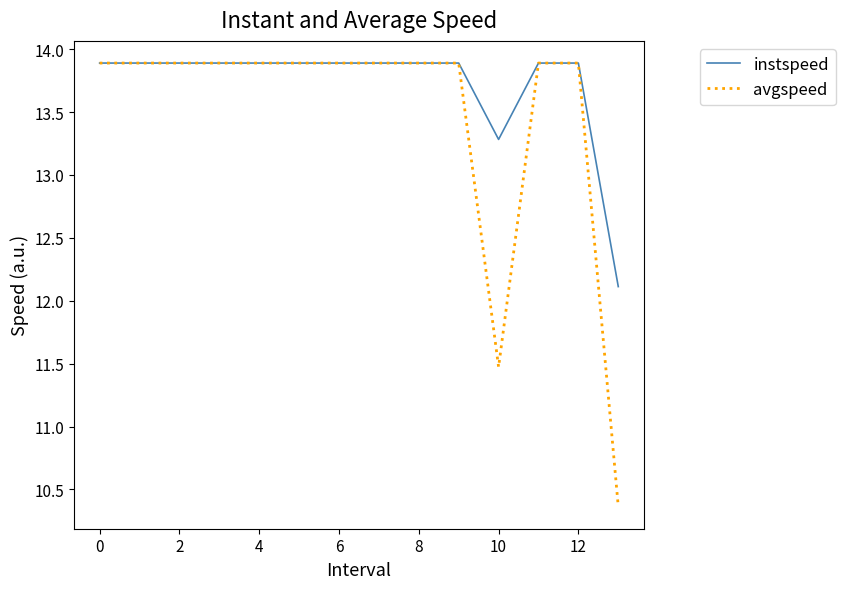

Rank the series by their average value, from highest to lowest.

instspeed, avgspeed